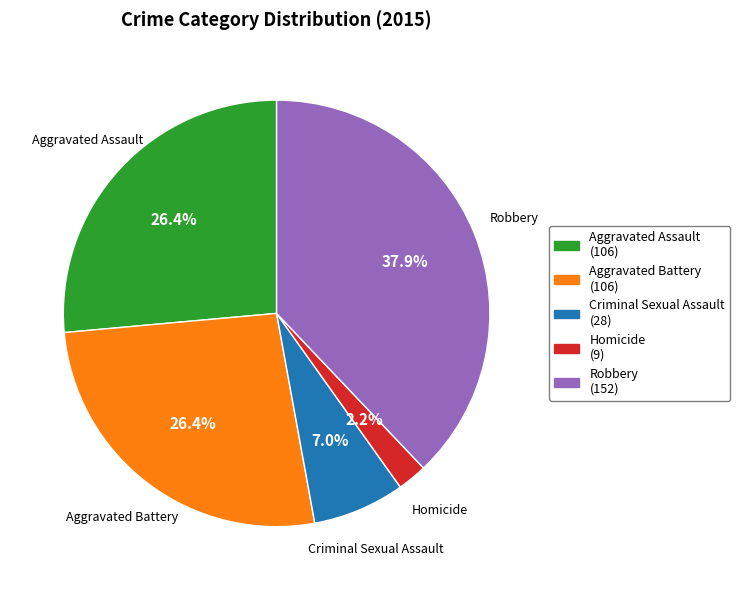

What is the ratio of the value at Aggravated Battery (106) to the value at Aggravated Assault (106)?

1.0